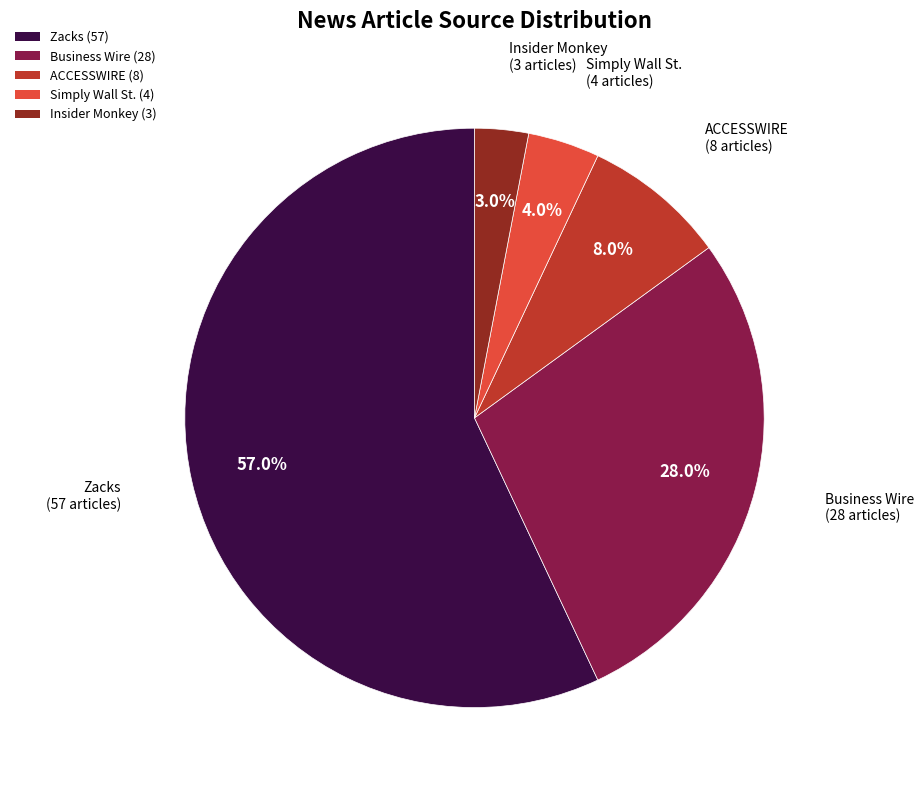

Rank the categories by value from highest to lowest.

Zacks, Business Wire, ACCESSWIRE, Simply Wall St., Insider Monkey